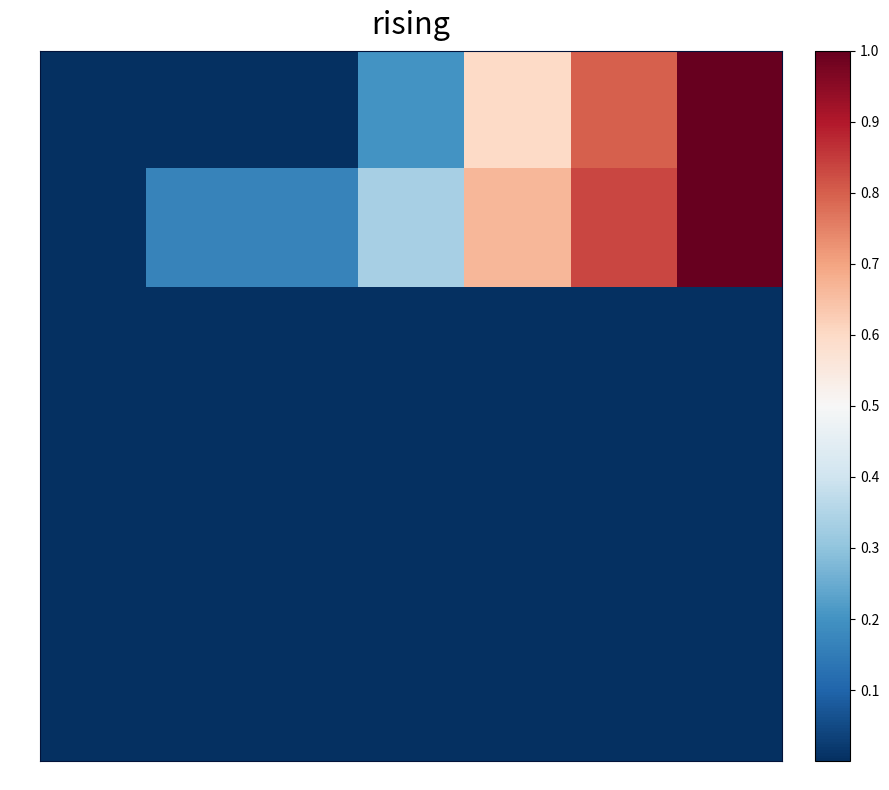

Reading right to left, extract all data points from this chart.

T1: 30.02=1.0	25.02=0.8	20.06=0.6	15.01=0.2	10.04=0.0	5.01=0.0	0=0.0
T2: 30.02=1.0	25.02=0.8	20.06=0.7	15.01=0.3	10.04=0.2	5.01=0.2	0=0.0
U1: 30.02=0.0	25.02=0.0	20.06=0.0	15.01=0.0	10.04=0.0	5.01=0.0	0=0.0
U2: 30.02=0.0	25.02=0.0	20.06=0.0	15.01=0.0	10.04=0.0	5.01=0.0	0=0.0
SP1: 30.02=0.0	25.02=0.0	20.06=0.0	15.01=0.0	10.04=0.0	5.01=0.0	0=0.0
SP2: 30.02=0.0	25.02=0.0	20.06=0.0	15.01=0.0	10.04=0.0	5.01=0.0	0=0.0